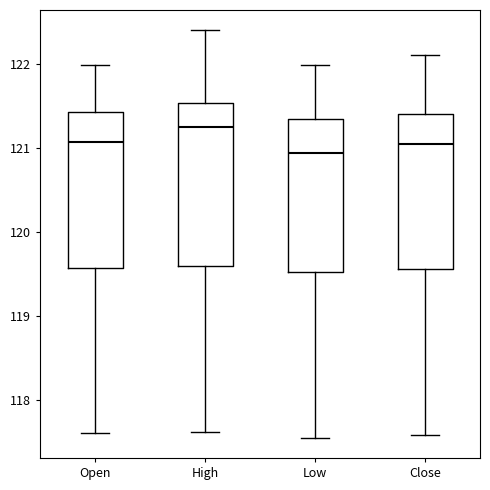

Reading left to right, read every box against the y-axis: the position of its median line, the range the box covers, and the ends of its whiskers. The values are not printed on the chart, so give them approximately, as read against the axis.

Open: median 121.1, box 119.6 to 121.4, whiskers 117.6 to 122.0
High: median 121.2, box 119.6 to 121.5, whiskers 117.6 to 122.4
Low: median 120.9, box 119.5 to 121.3, whiskers 117.6 to 122.0
Close: median 121.1, box 119.6 to 121.4, whiskers 117.6 to 122.1